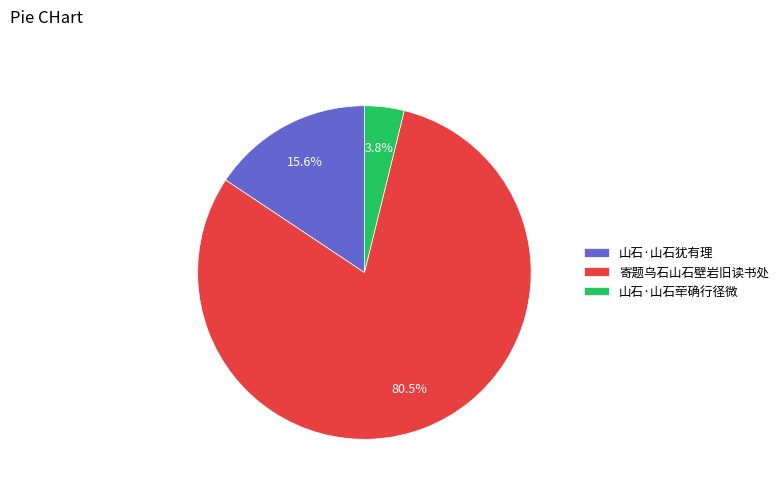

Combined, what portion of the pie is 寄题乌石山石壁岩旧读书处 and 山石·山石荦确行径微?

84.4%